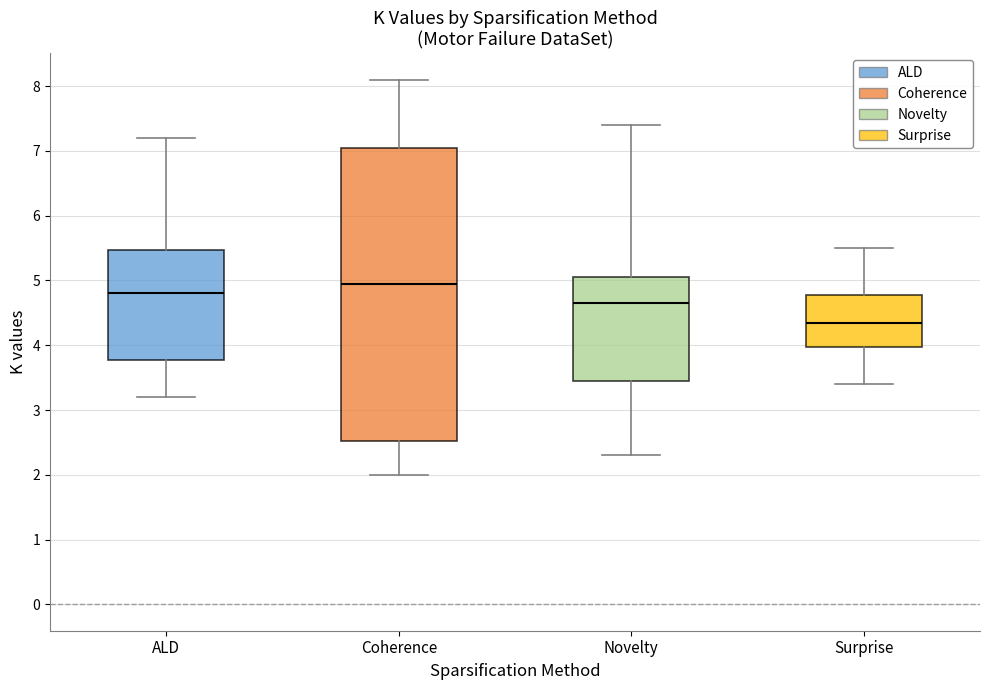

Reading left to right, transcribe this box plot: for each box, give where its median line is, the range the box spans, and where its two whiskers end, as read against the y-axis. The values are not printed on the chart, so give them approximately, as read against the axis.

ALD: median 4.8, box 3.8 to 5.5, whiskers 3.2 to 7.2
Coherence: median 5.0, box 2.5 to 7.1, whiskers 2.0 to 8.1
Novelty: median 4.7, box 3.5 to 5.1, whiskers 2.3 to 7.4
Surprise: median 4.4, box 4.0 to 4.8, whiskers 3.4 to 5.5